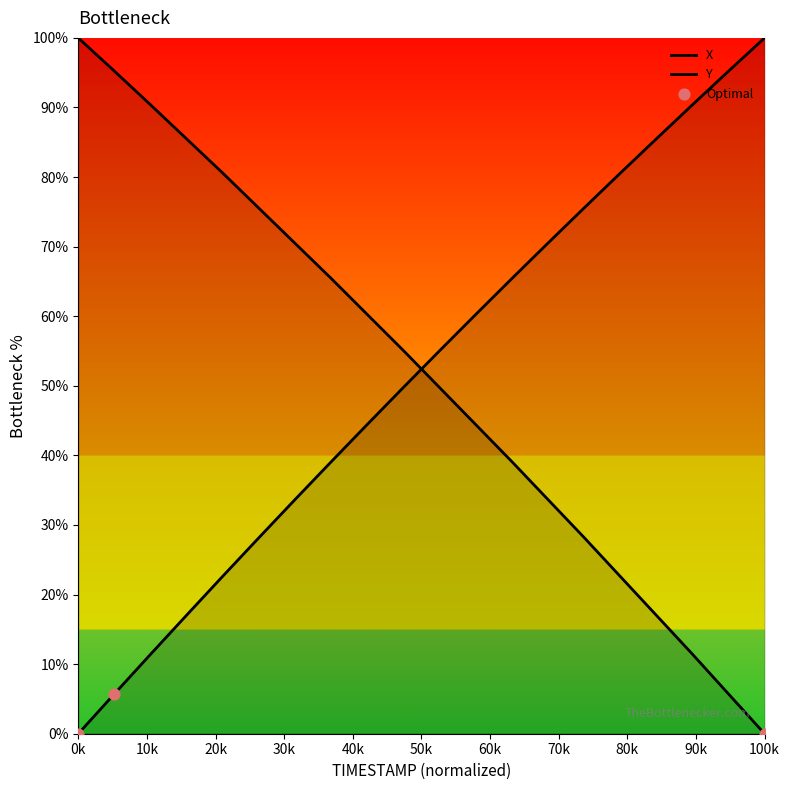

Which series has the largest total across all categories?

X